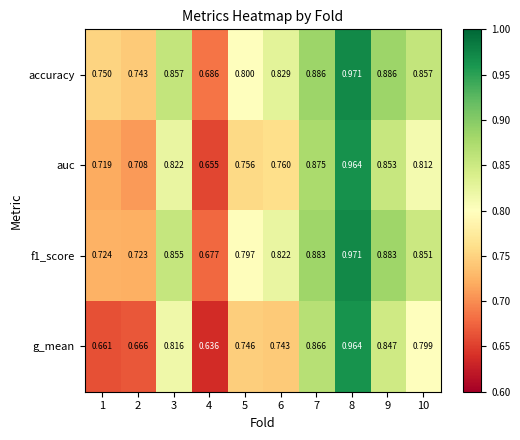

At how many categories does at least one series exceed 0?

10